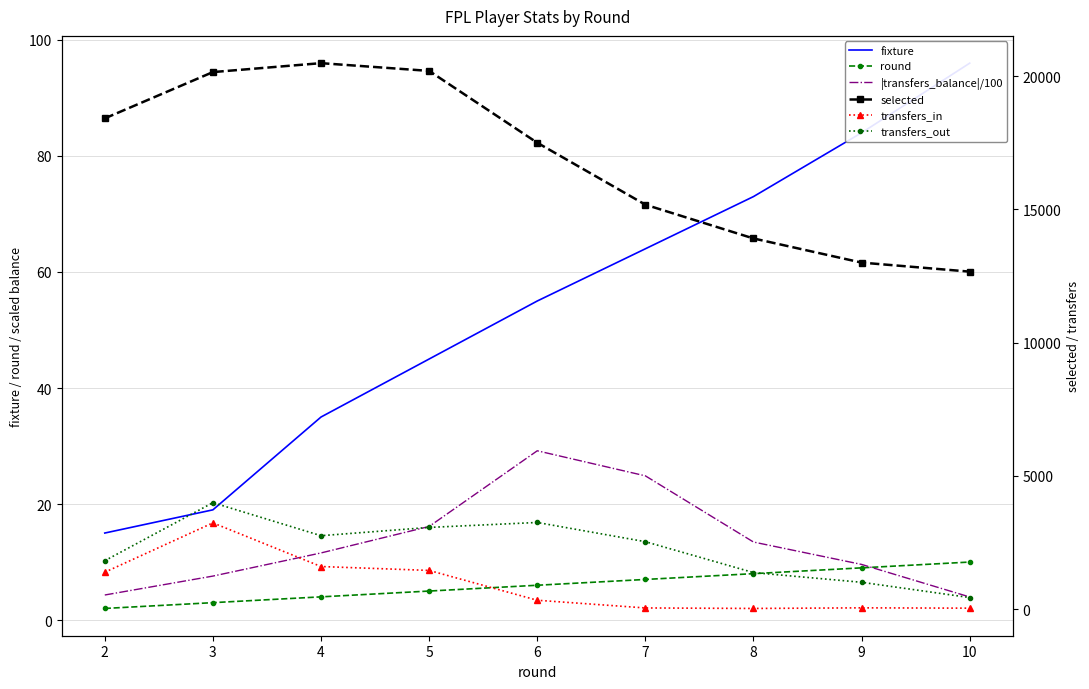

True or false: |transfers_balance|/100 and transfers_out intersect in this chart.

False